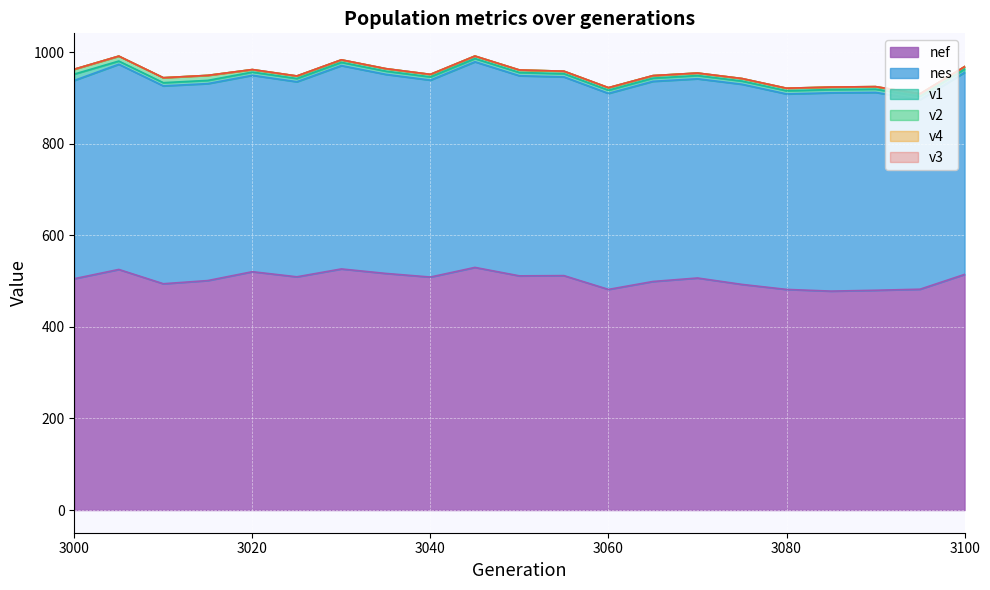

What are all the series names shown in the legend?

nef, nes, v1, v2, v4, v3